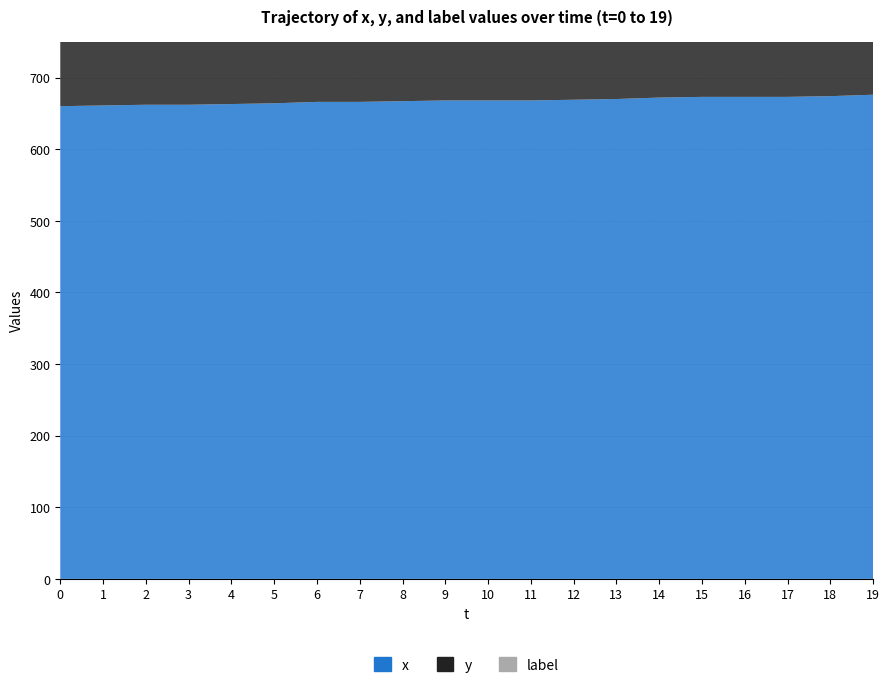

Reading right to left, transcribe all the data shown in this chart.

x: 676	674	673	673	673	672	670	669	668	668	668	667	666	666	664	663	662	662	661	660
y: 228	227	226	225	224	223	222	221	220	219	217	216	214	214	213	211	209	208	206	206
label: 0	0	0	0	0	0	0	0	0	0	0	0	0	0	0	0	0	0	0	0